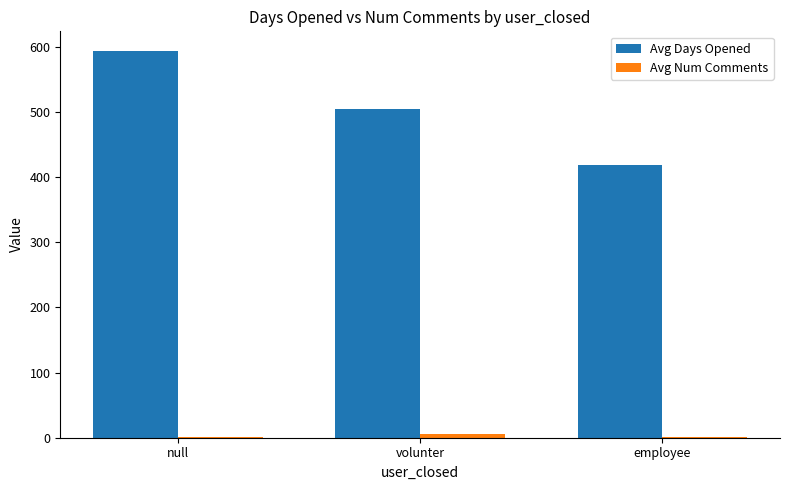

Which label corresponds to the largest value in the chart?

null